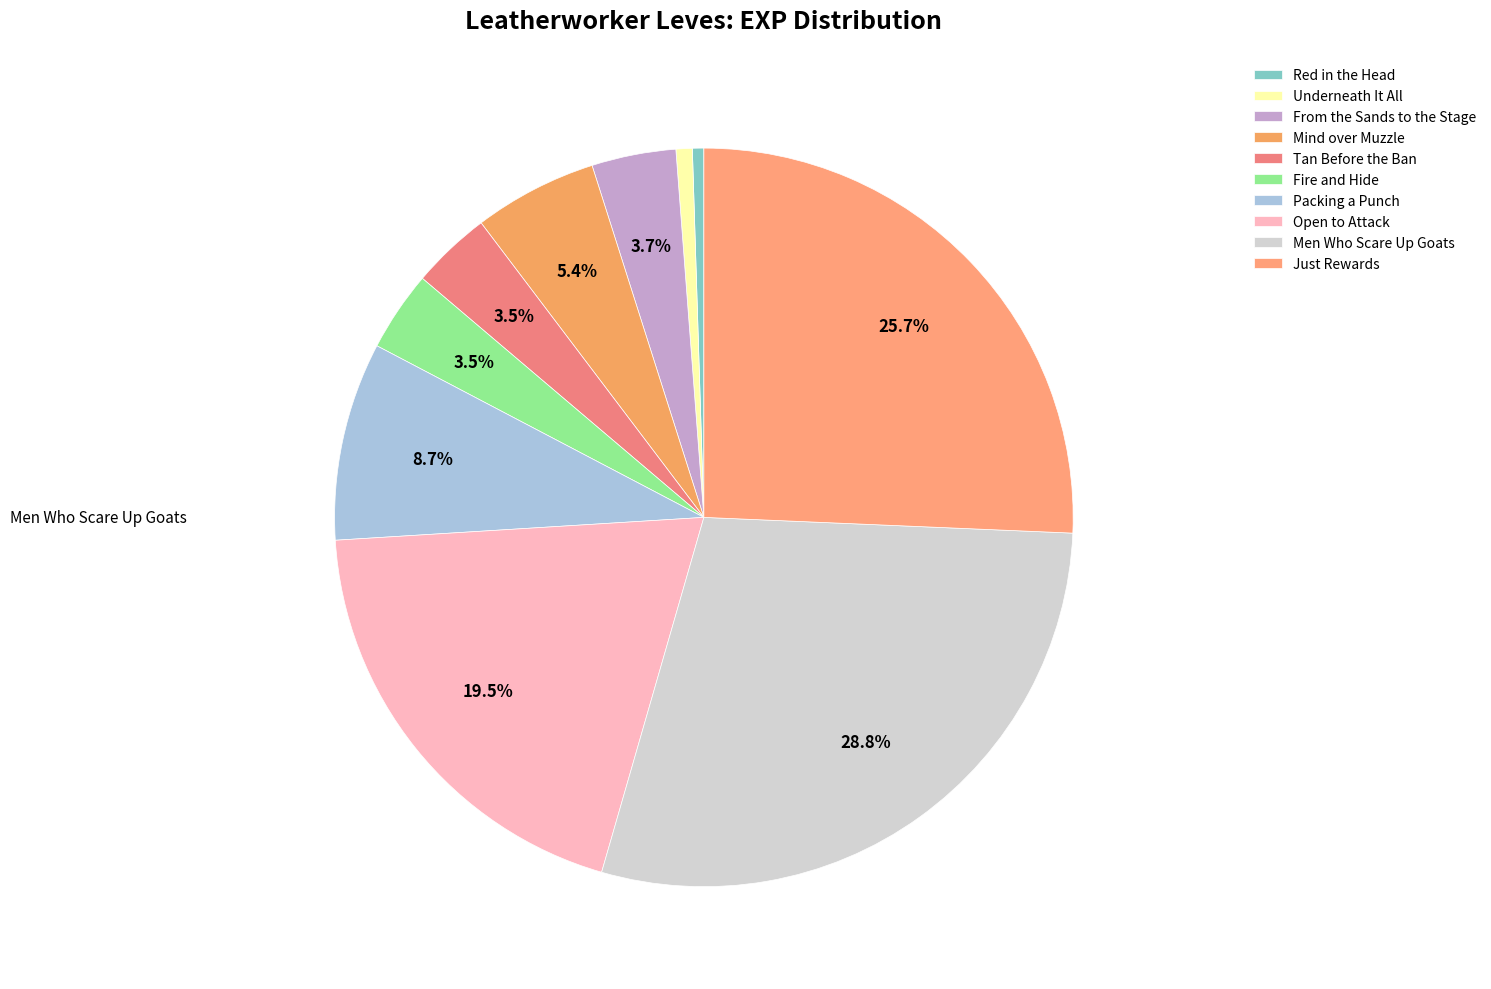

Between From the Sands to the Stage and Just Rewards, which is larger?

Just Rewards